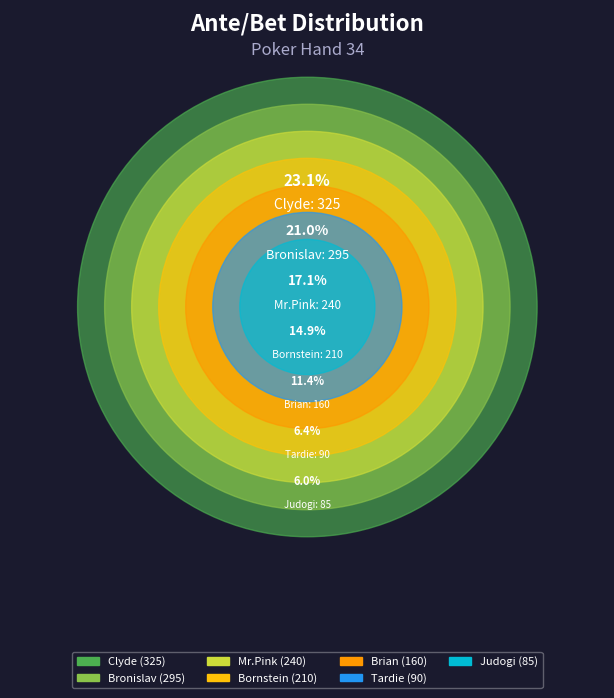

Is there a majority slice in this chart?

No